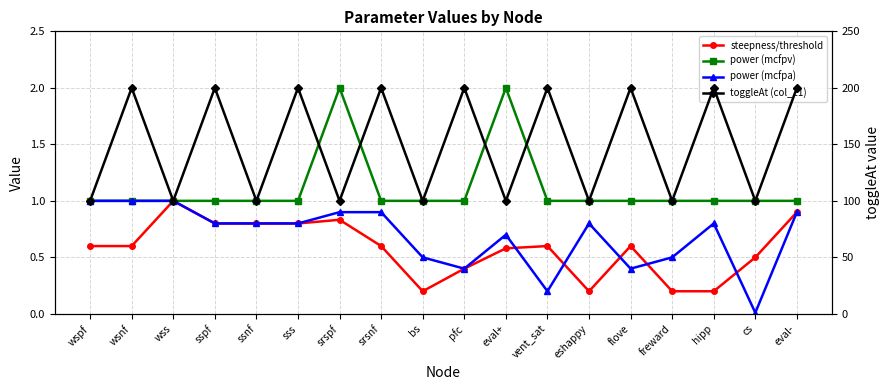

True or false: power (mcfpa) has a value of 0.4 at wss.

False